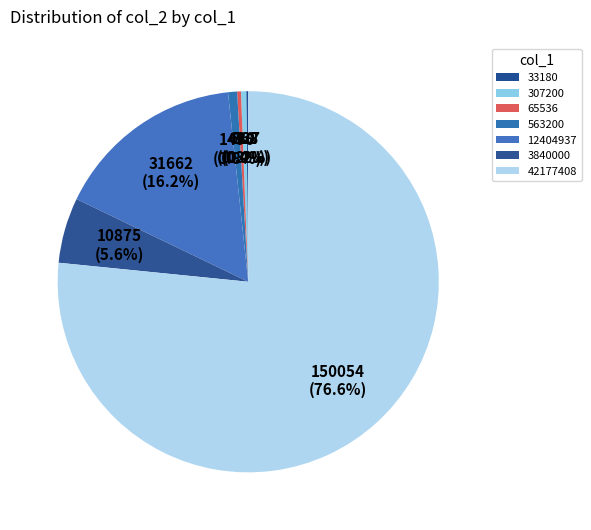

Count the number of slices in the pie.

7